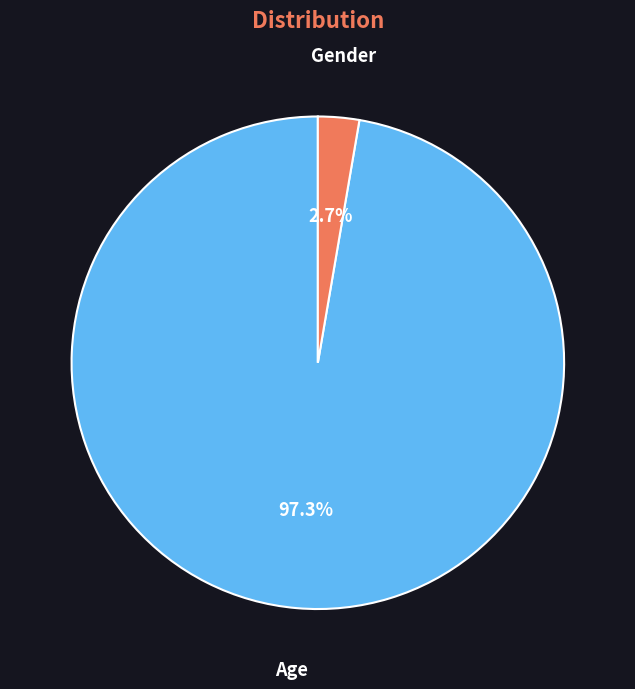

To the nearest percent, what is the difference between the largest and smallest slice percentages?

95%